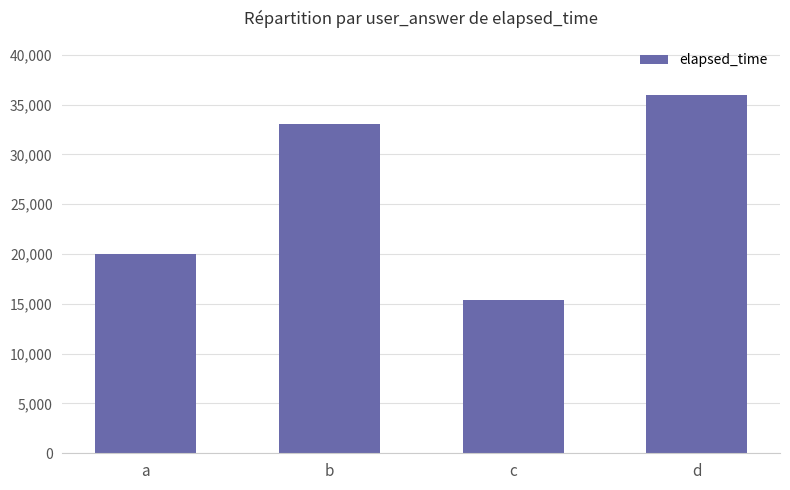

Reading right to left, transcribe all the data shown in this chart.

d=36000	c=15333	b=33000	a=20000